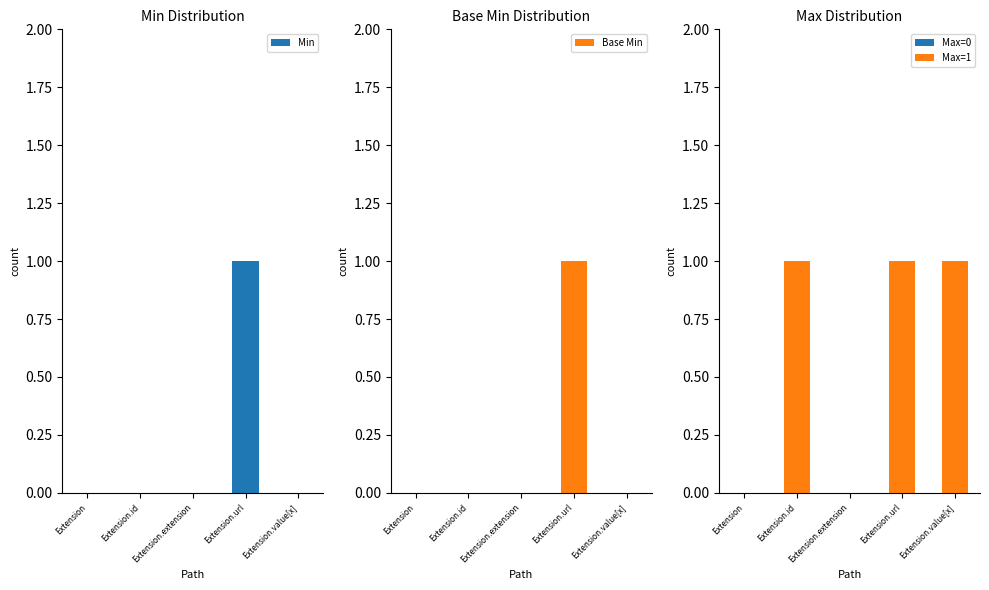

What is the maximum value shown in the chart?

1